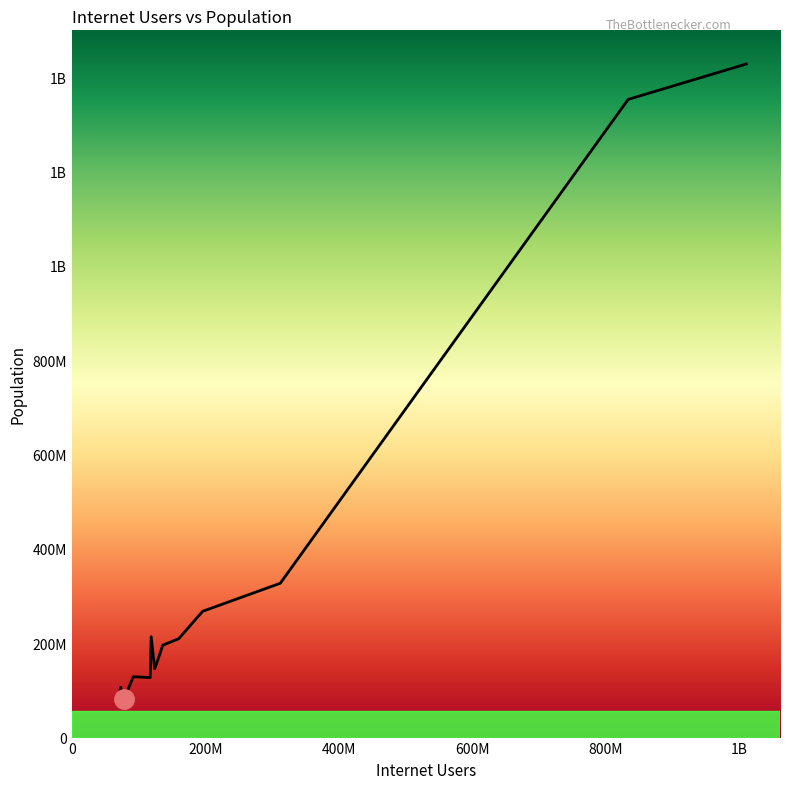

Is this an area chart (filled region under the line)?

Yes